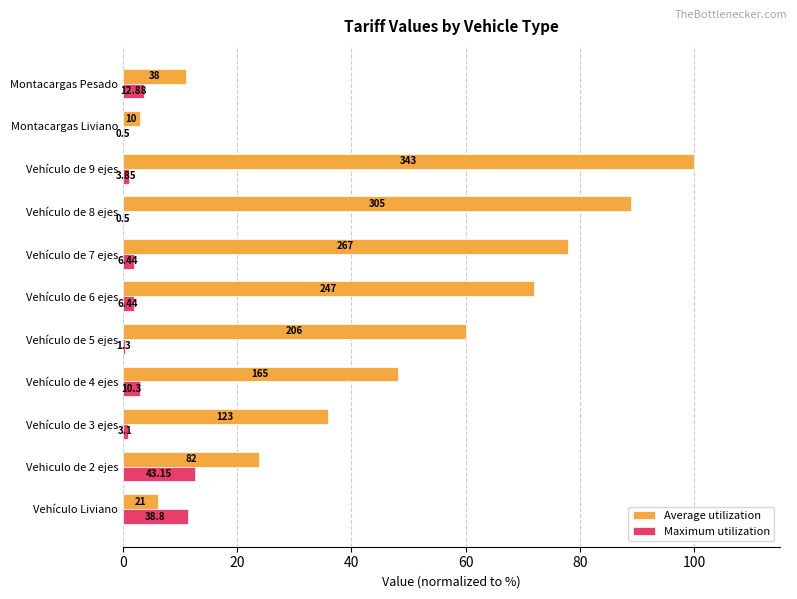

List the series in order of their overall mean, lowest first.

Maximum utilization, Average utilization